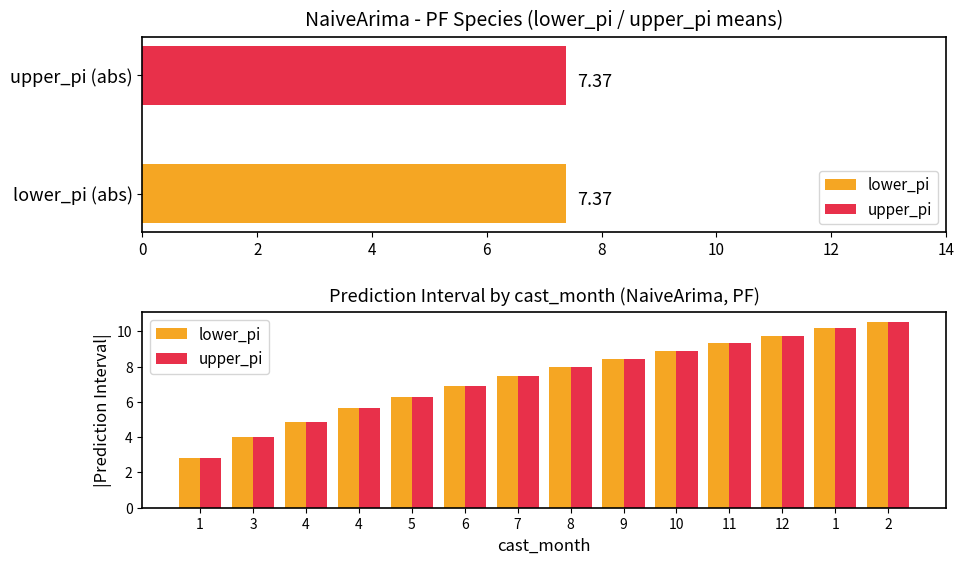

What is the highest value of the lower_pi series?

10.6